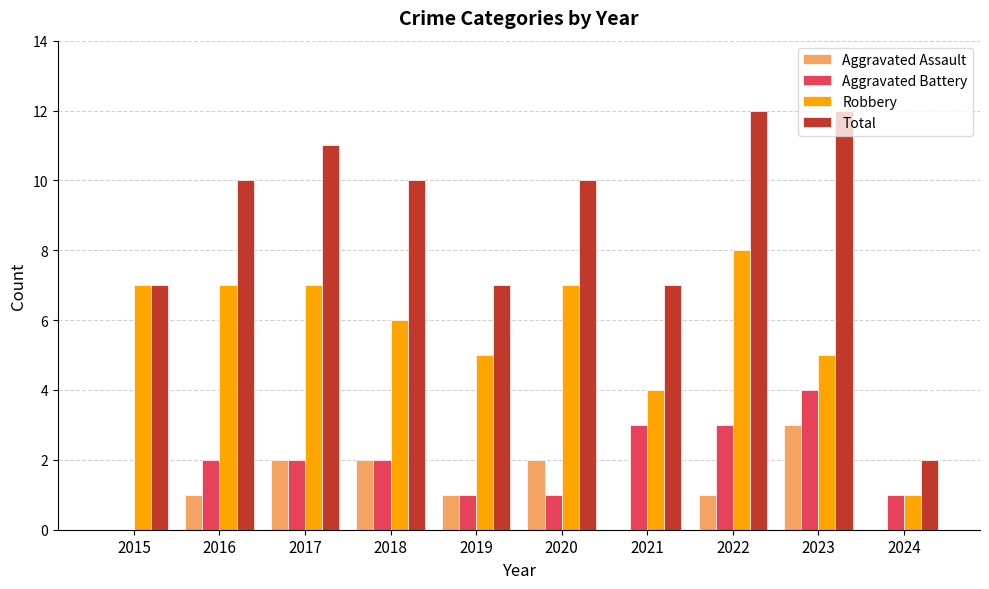

What are all the series names shown in the legend?

Aggravated Assault, Aggravated Battery, Robbery, Total